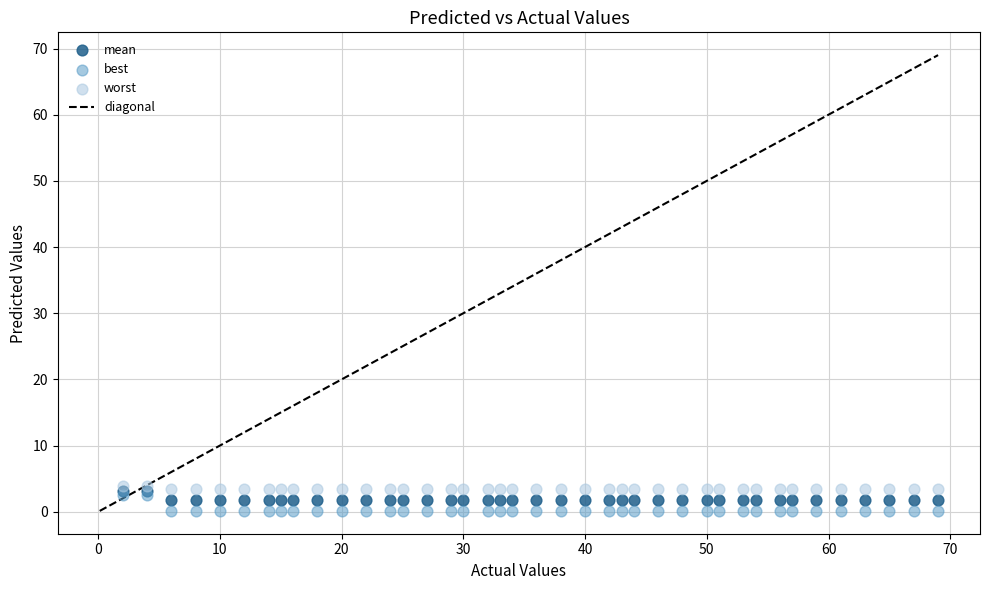

Which series reaches the minimum Y coordinate?

best